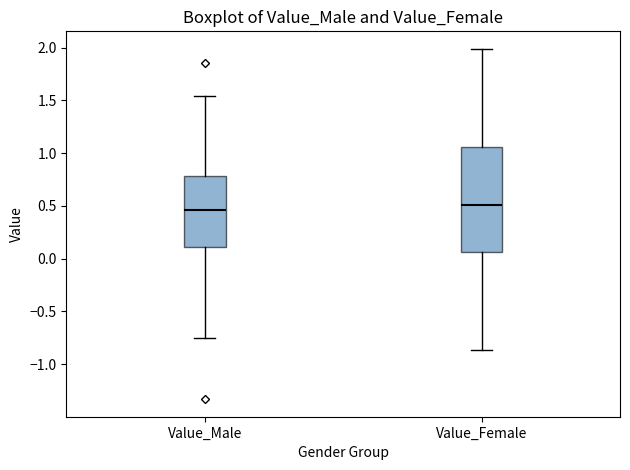

Which box is the tallest, from its lower edge to its upper edge?

Value_Female